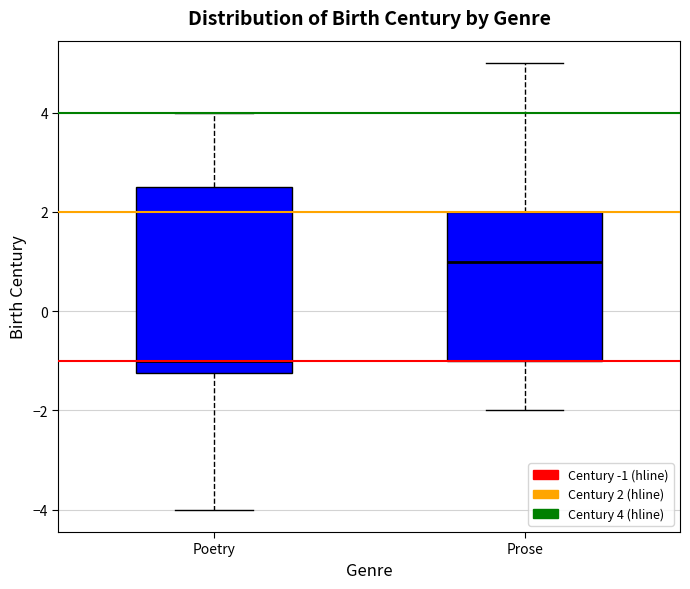

Reading left to right, read every box against the y-axis: the position of its median line, the range the box covers, and the ends of its whiskers. The values are not printed on the chart, so give them approximately, as read against the axis.

Poetry: median -1.0, box -1.2 to 2.6, whiskers -4.0 to 4.0
Prose: median 1.0, box -1.0 to 2.0, whiskers -2.0 to 5.0